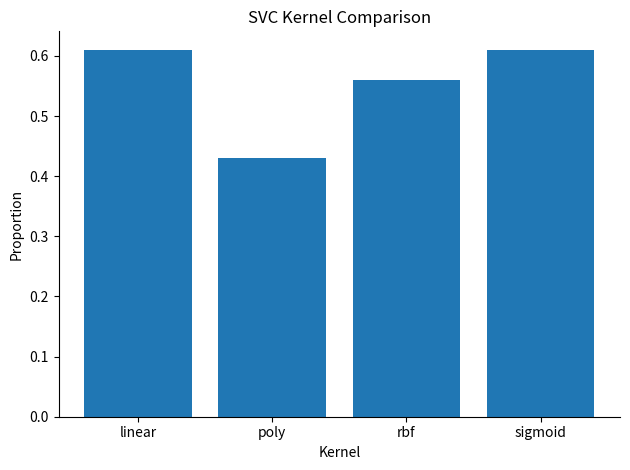

The chart shows a value of 0.2 at poly. True or false?

False